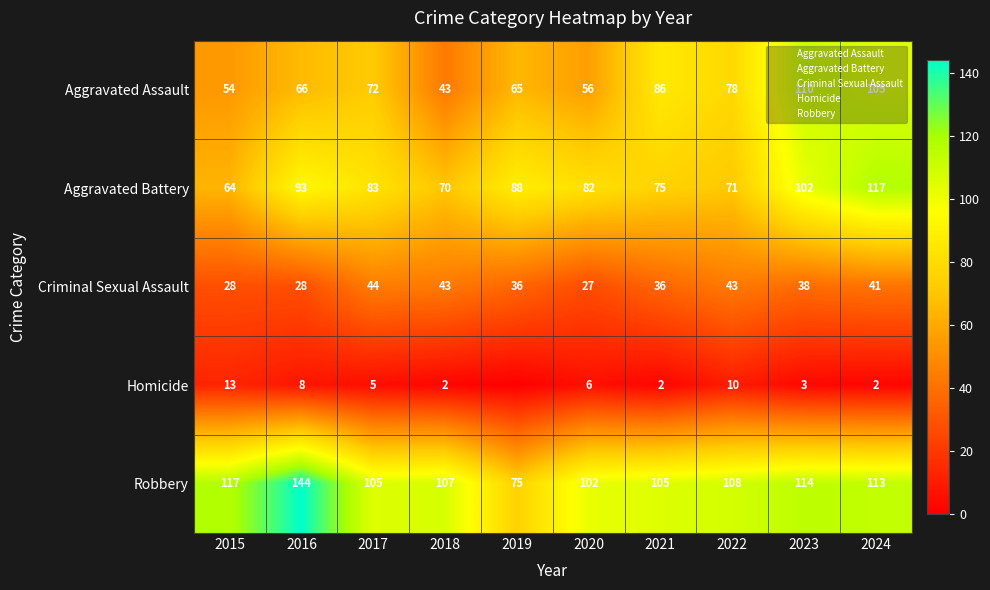

The Aggravated Assault series shows 105 at 2024. True or false?

True